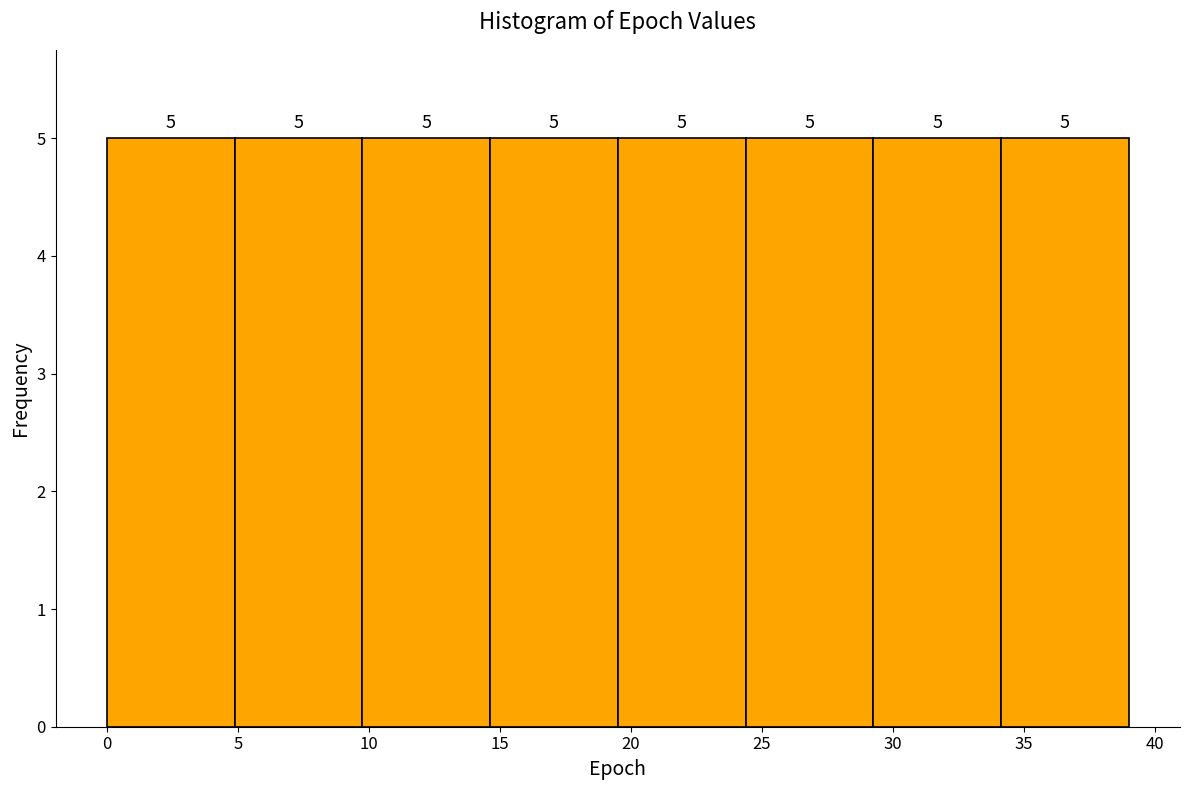

Reading left to right, transcribe this chart: for each bar, give the range it covers on the x-axis and its height. The bar edges are not printed on the chart, so give them approximately, as read against the axis.

0.0 to 5.0: 5
5.0 to 10.0: 5
10.0 to 14.5: 5
14.5 to 19.5: 5
19.5 to 24.5: 5
24.5 to 29.5: 5
29.5 to 34.0: 5
34.0 to 39.0: 5